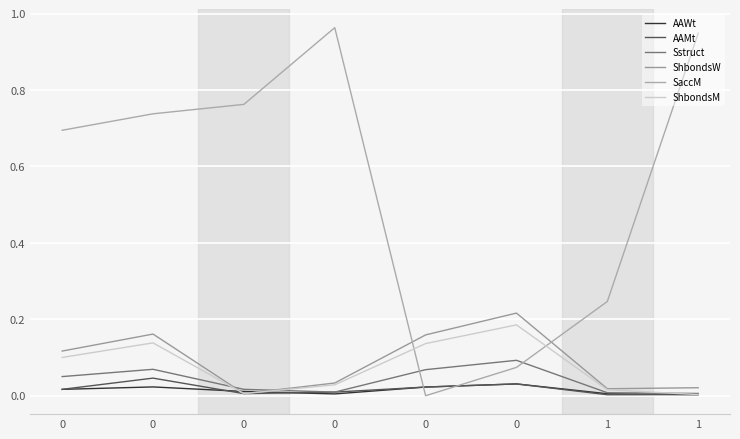

What is the total value across all series at 0?

1.0